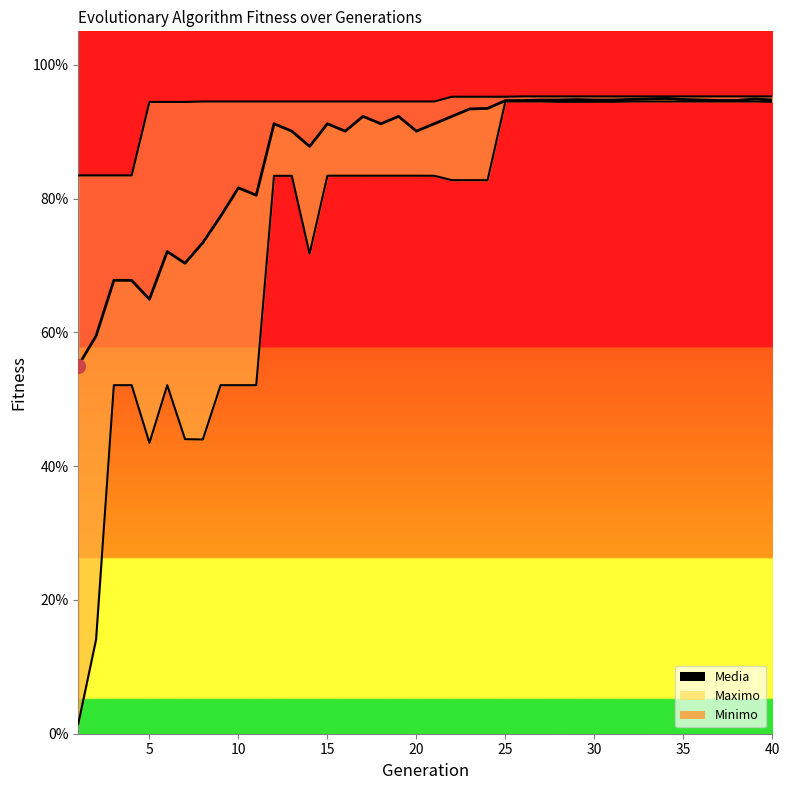

Which has a higher value, 34 or 35?

34